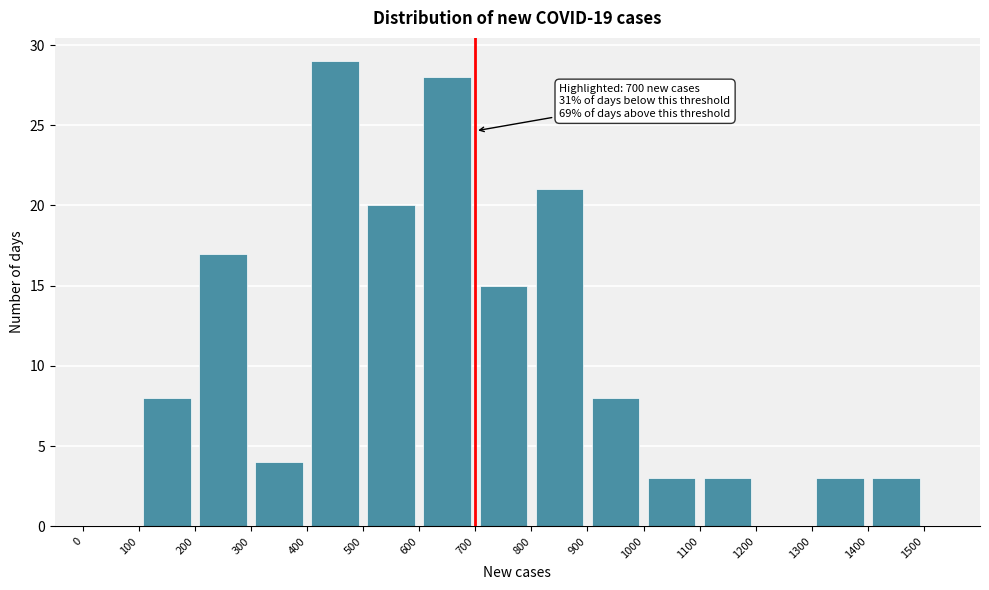

Over which range of the x-axis is the bar tallest?

400 to 500